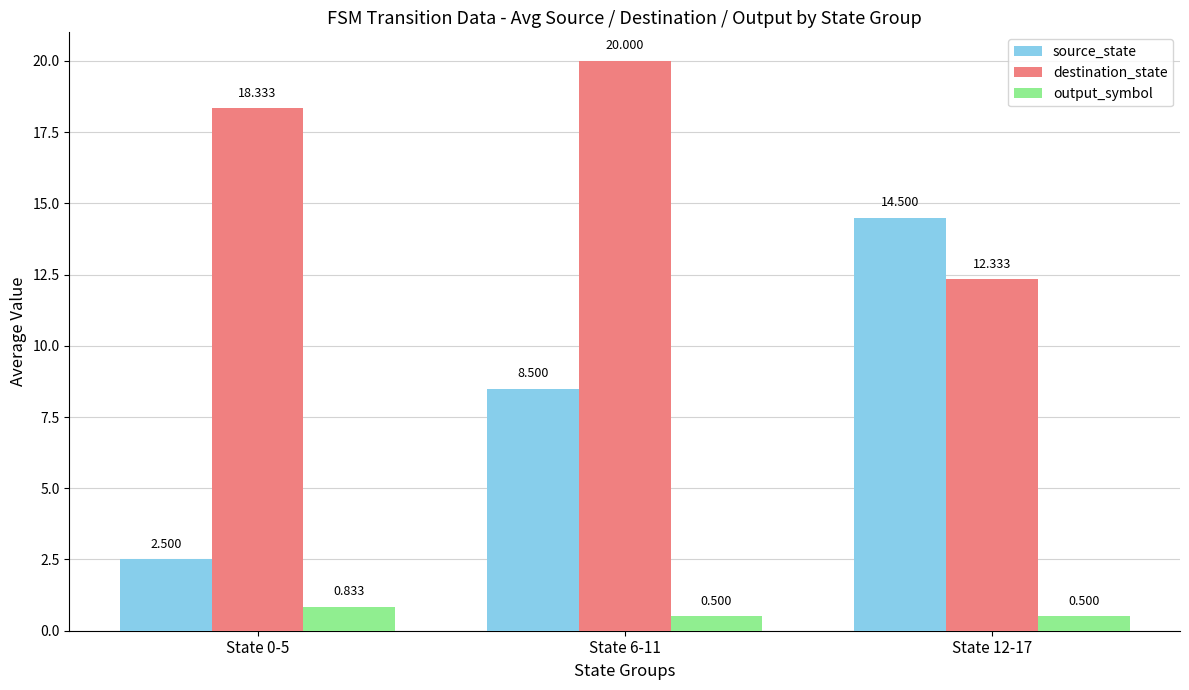

At State 6-11, list the series in order from smallest to largest.

output_symbol, source_state, destination_state